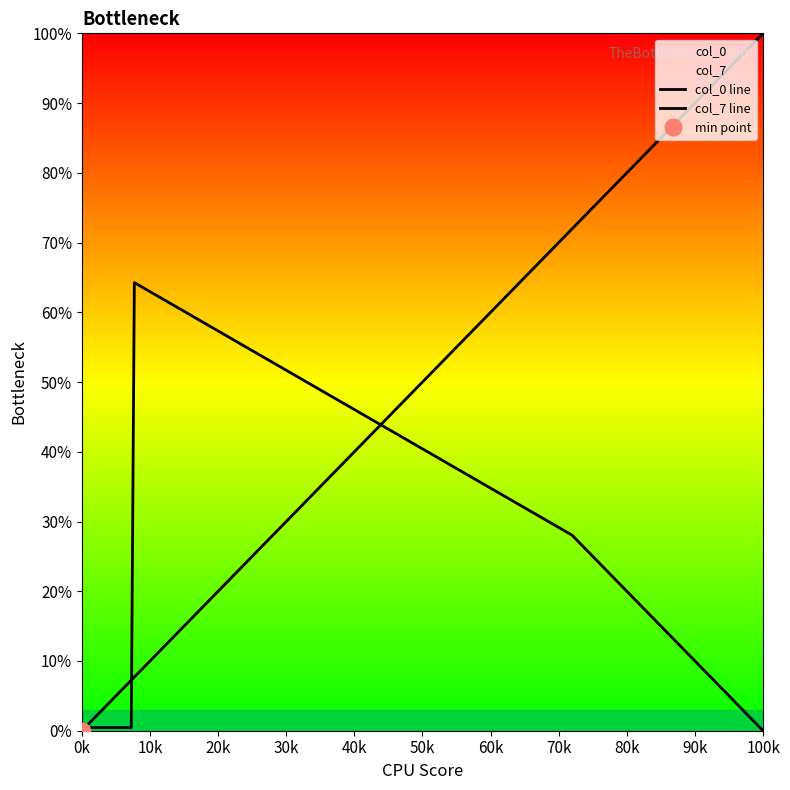

True or false: col_0 line has more than 2 interior local peaks.

False